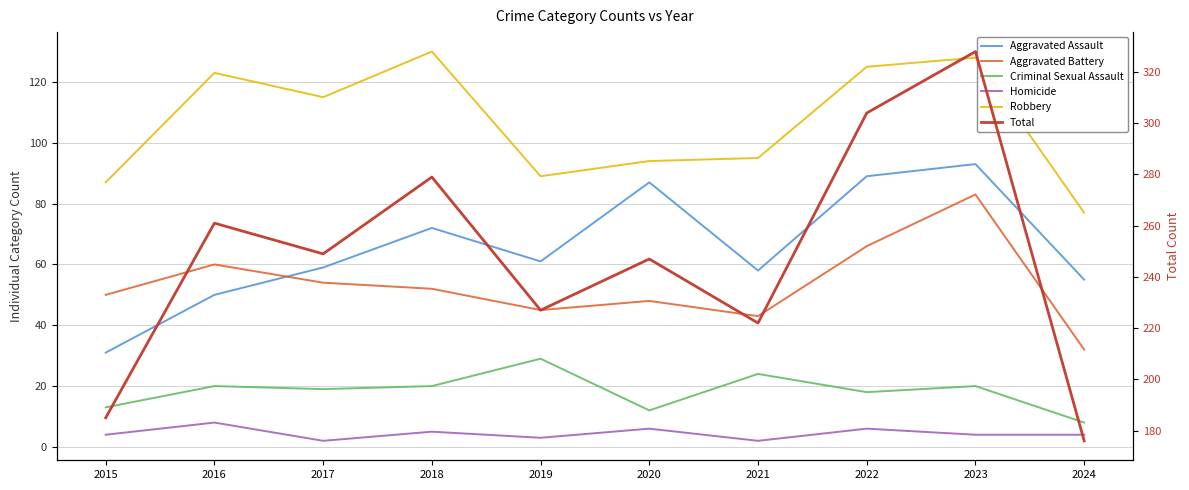

At how many categories does at least one series exceed 184?

9